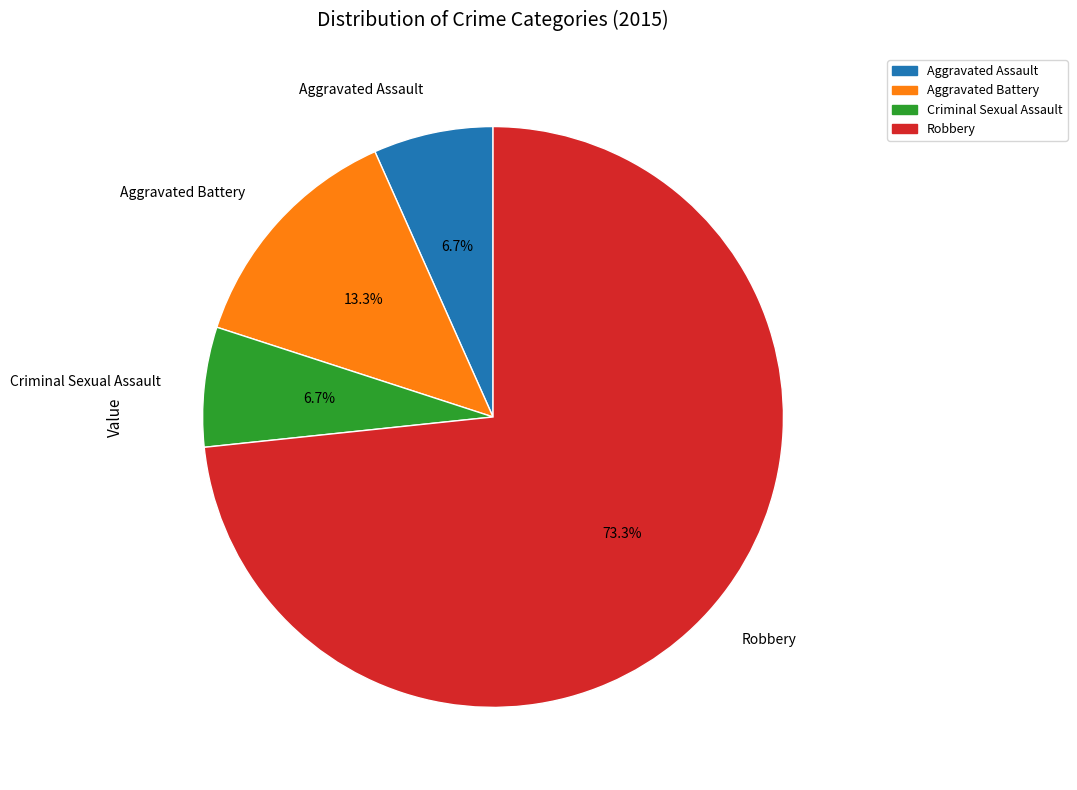

Combined, what portion of the pie is Criminal Sexual Assault and Robbery?

80.0%